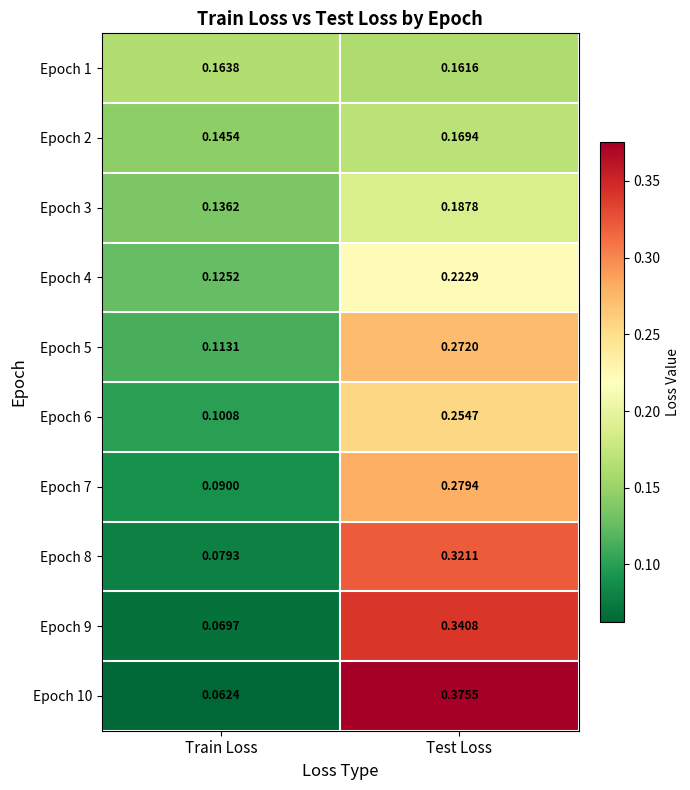

Which series changed the most between Train Loss and Test Loss?

Epoch 10